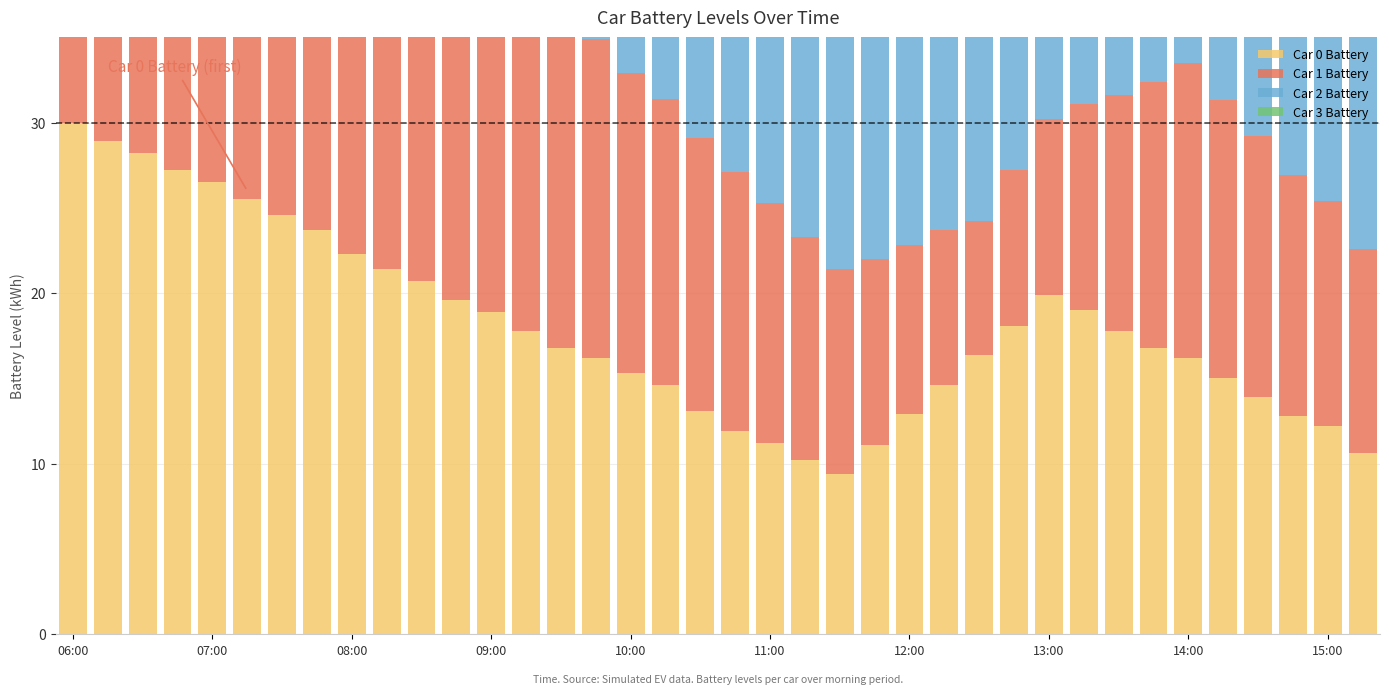

What is the total value across all series at 15?

85.0